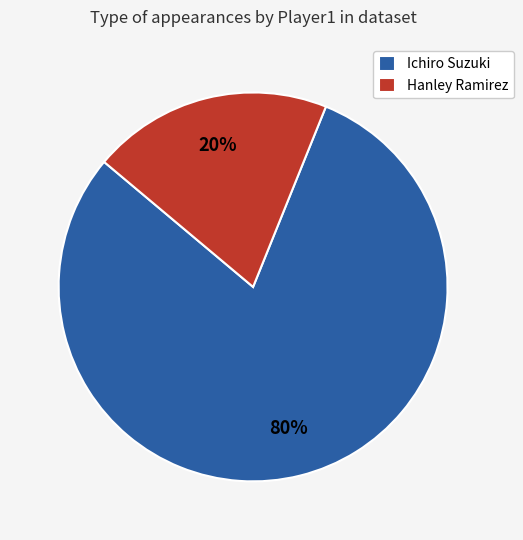

To the nearest percent, what is the combined percentage of Ichiro Suzuki and Hanley Ramirez?

100%